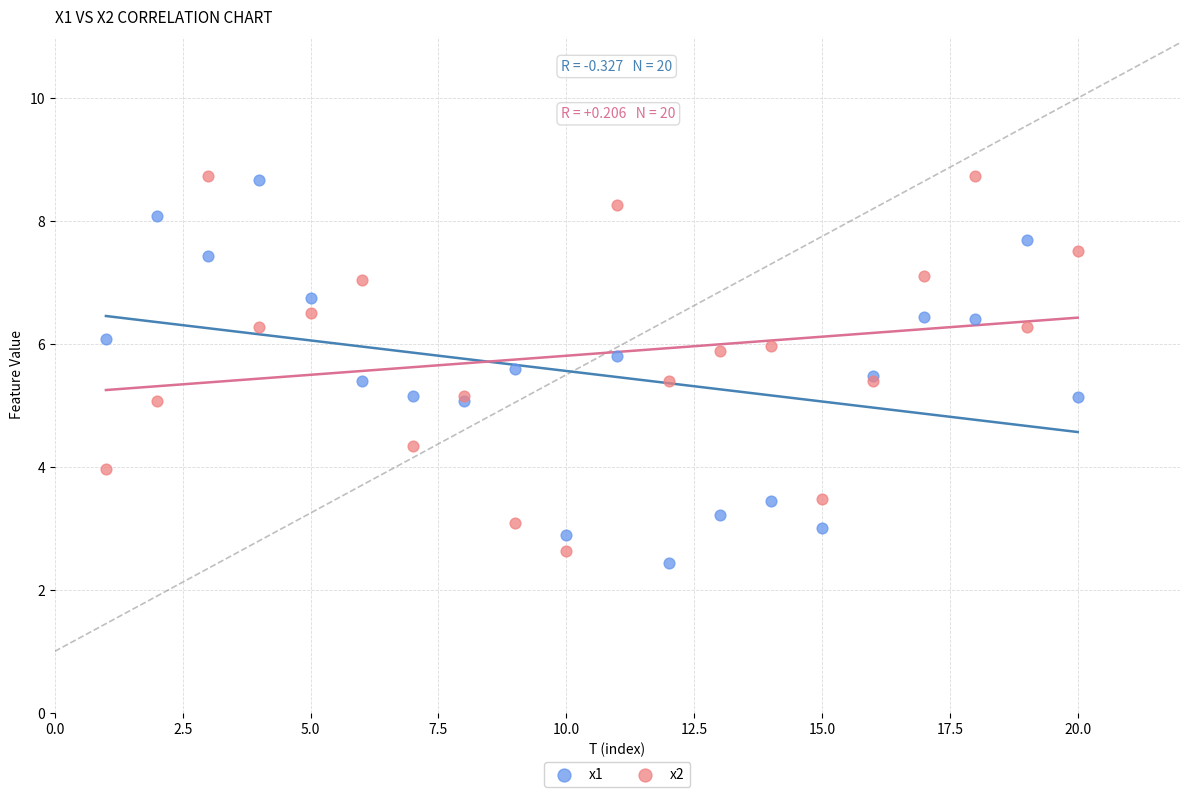

Which series contains the lowest Y value?

x1